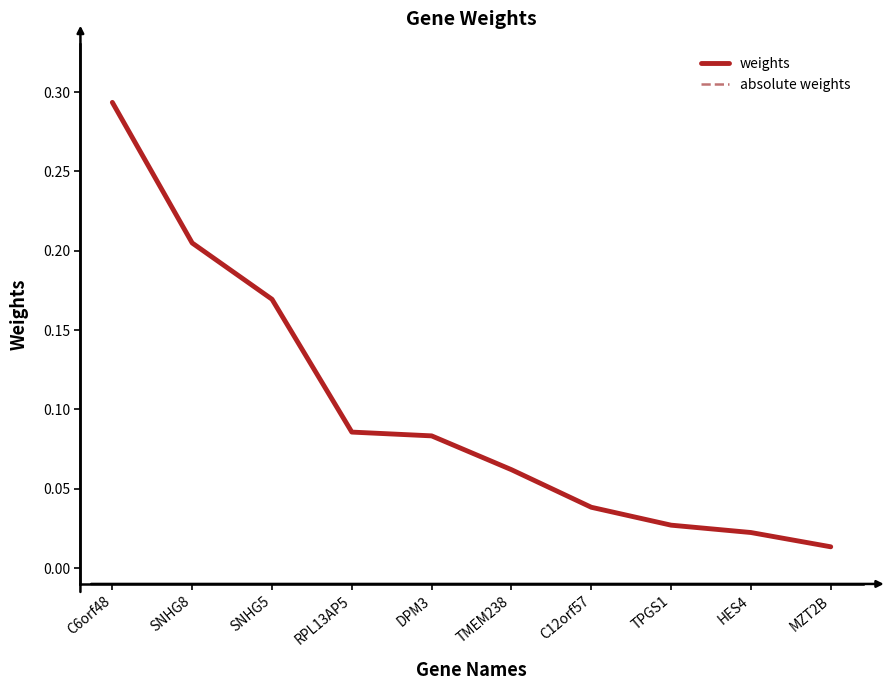

Does the chart display data point markers on the line(s)?

No